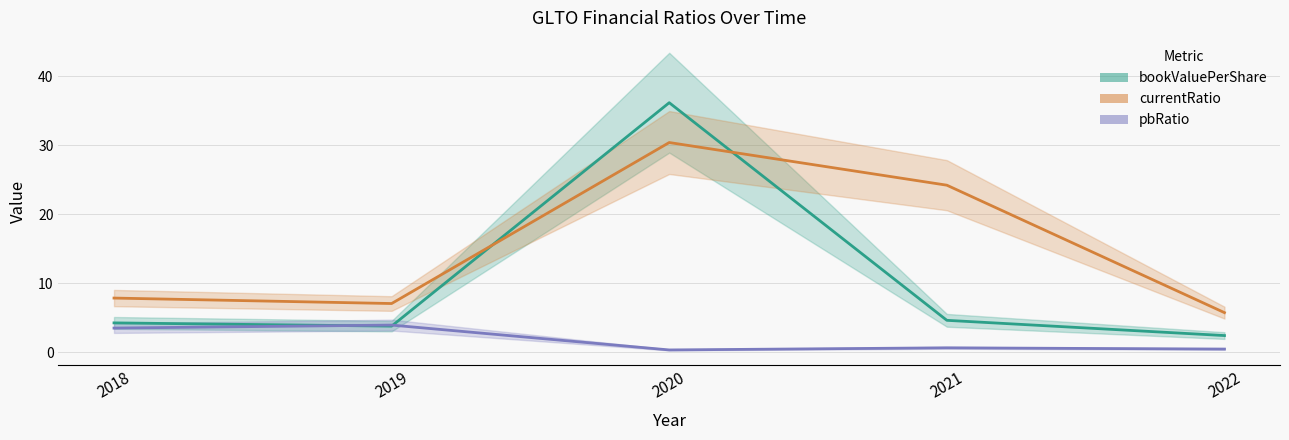

The value of pbRatio at 2019 is 6.1. True or false?

False